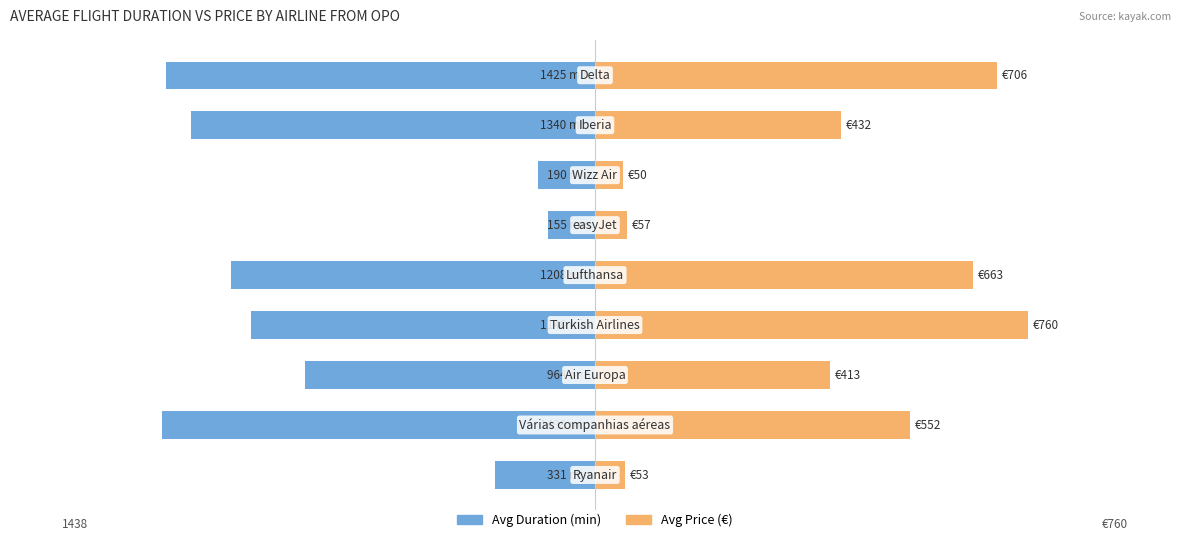

Reading left to right, transcribe all the data shown in this chart.

Avg Duration (scaled): -175.1	-760.2	-509.5	-602.7	-638.4	-82.0	-100.5	-708.5	-753.4
Avg Price (€): 52.8	552.5	412.9	760.2	663.4	56.9	49.5	431.9	706.1